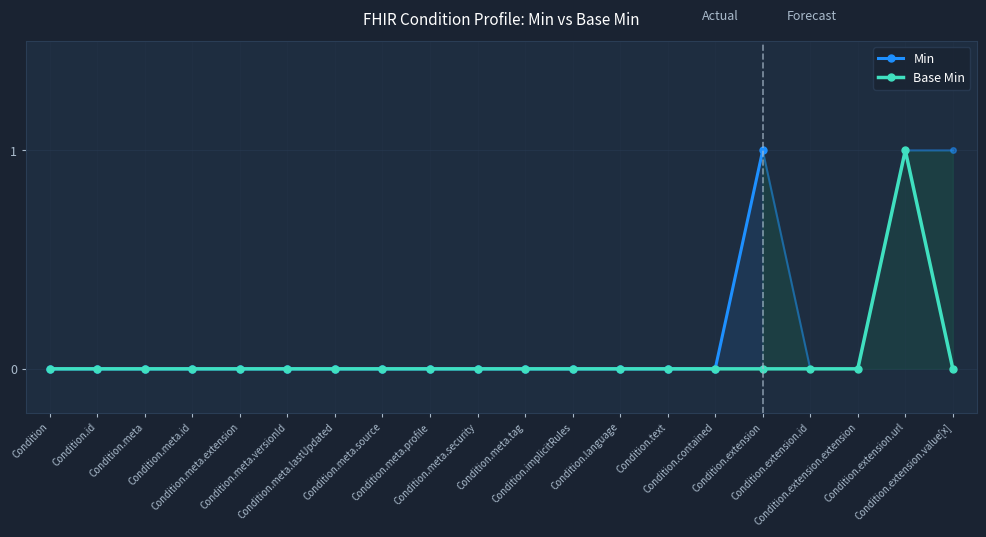

True or false: there are more than 1 points higher than both neighbors.

False